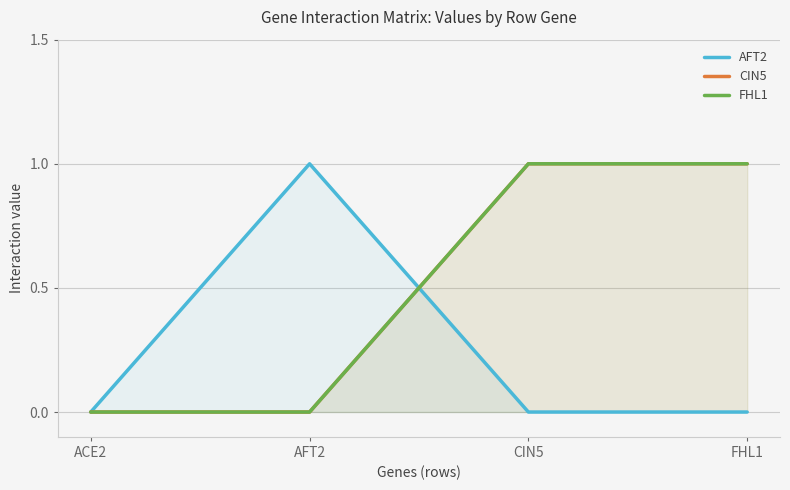

Is it true that AFT2 equals 0 at CIN5?

True